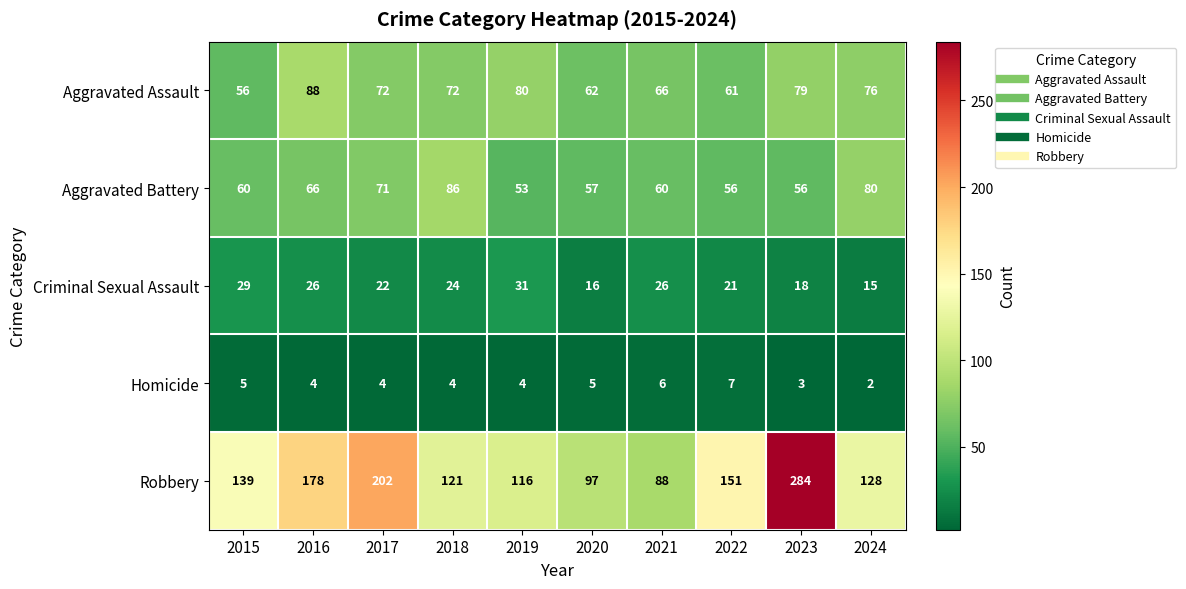

The Aggravated Assault series shows 79 at 2023. True or false?

True